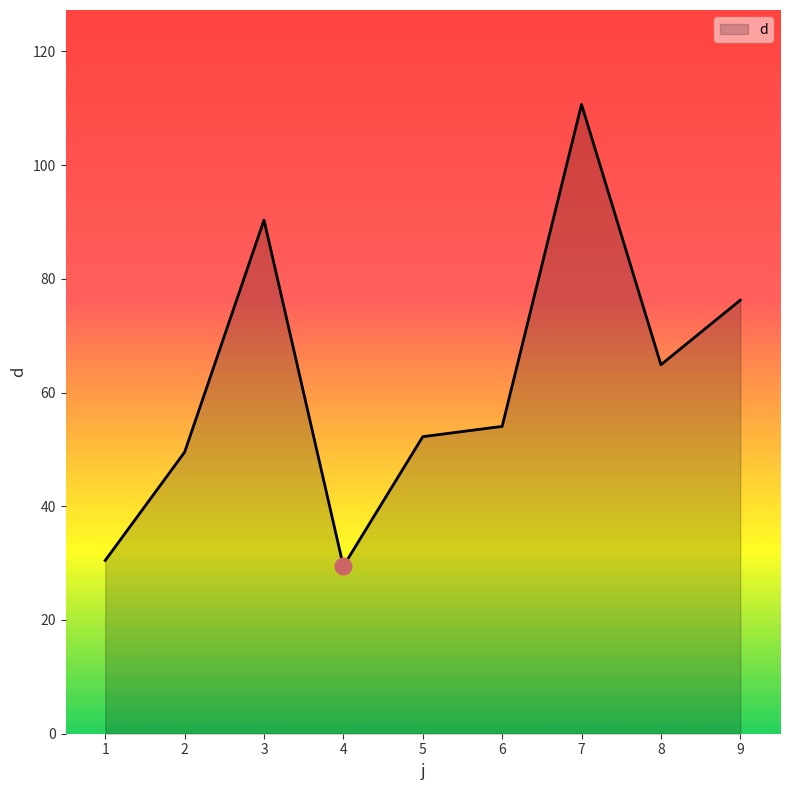

Is it true that the value at 6 is 30.6?

False